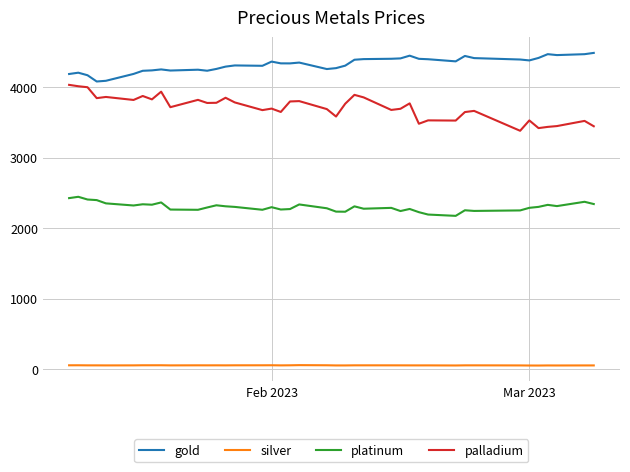

True or false: platinum and silver intersect in this chart.

False